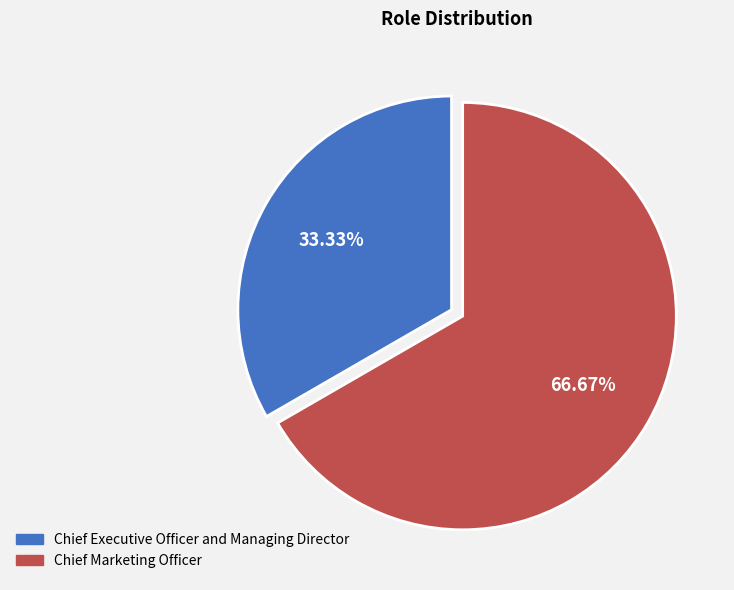

True or false: Chief Executive Officer and Managing Director accounts for 26% of the total.

False